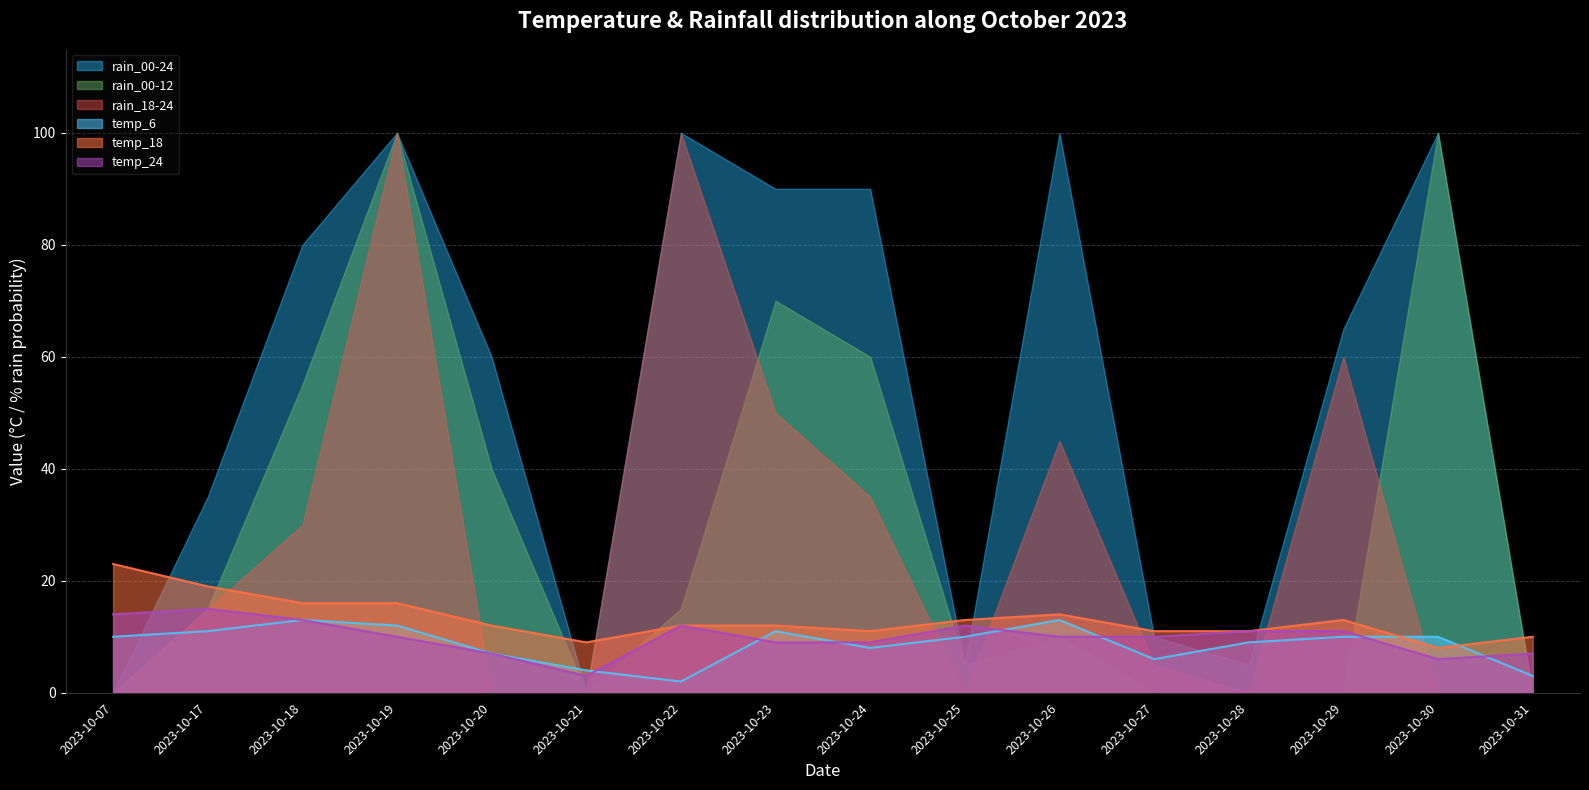

True or false: temp_18 and temp_6 intersect in this chart.

True